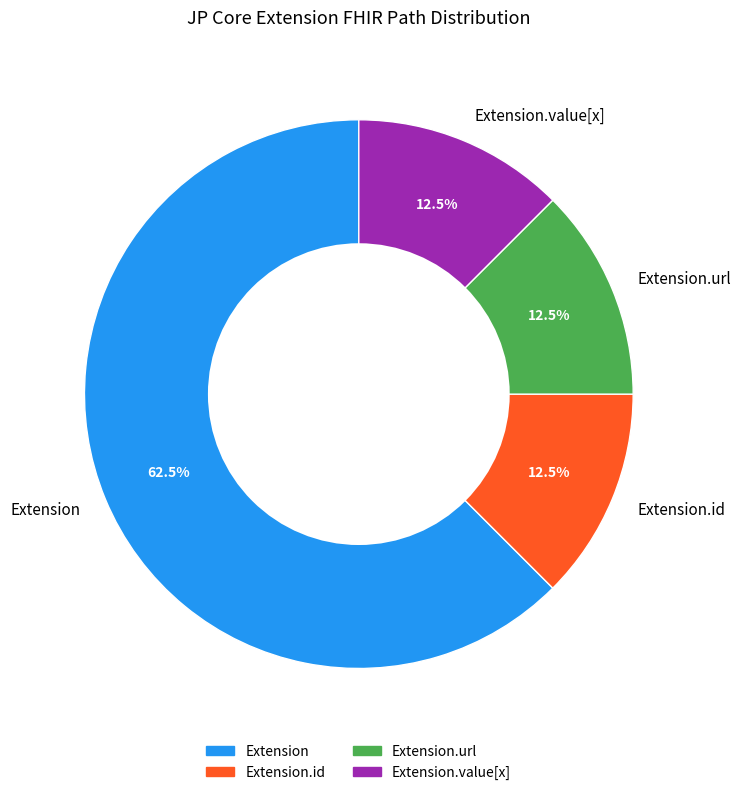

Is the sum of Extension.url and Extension.value[x] greater than half?

No